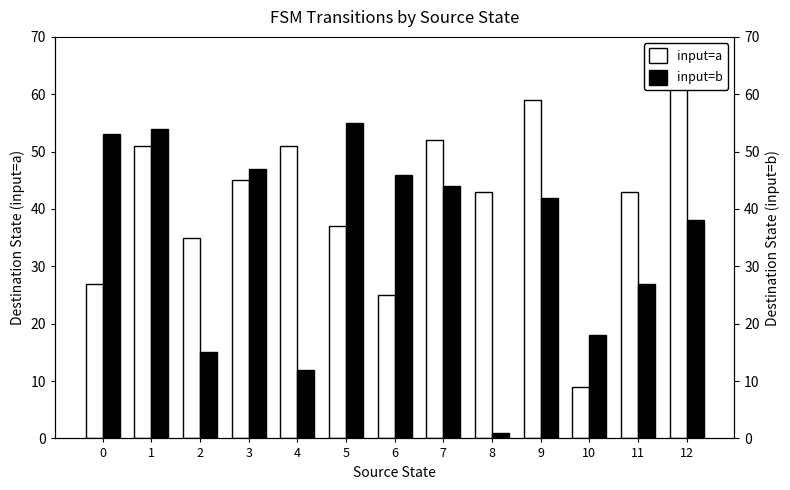

At which label does input=a first exceed 43?

1